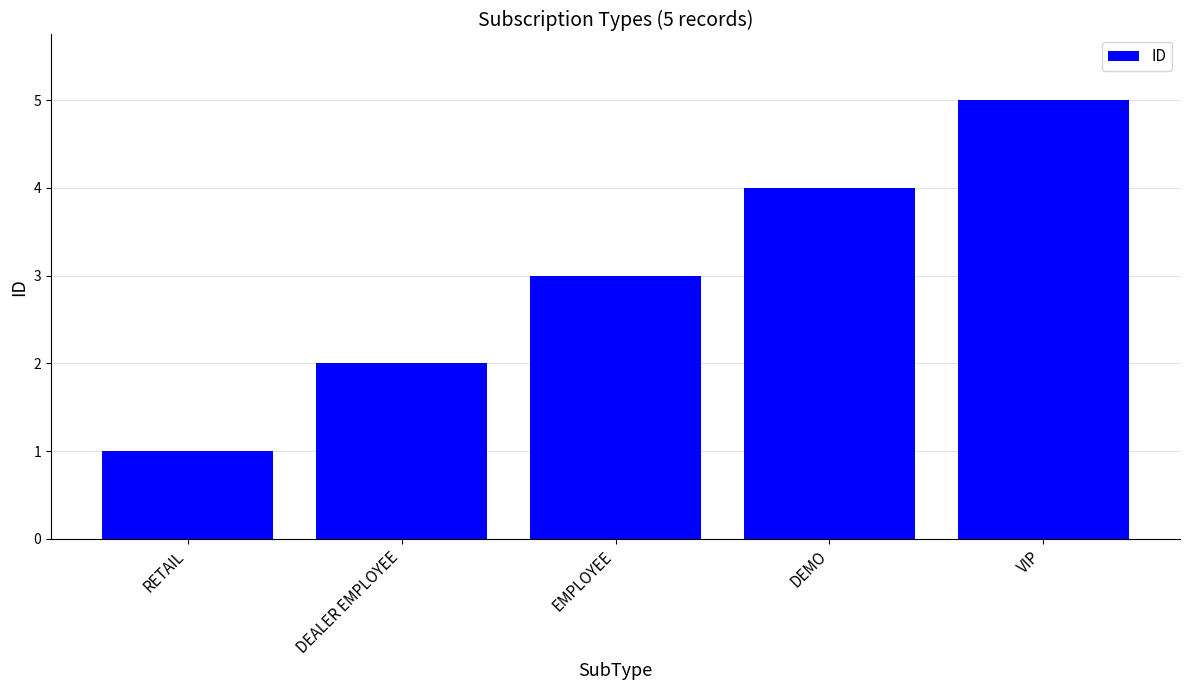

What is the label of the 1st bar from the right?

VIP